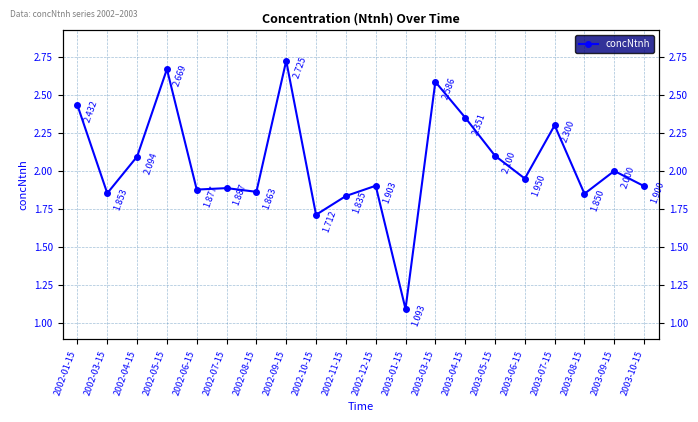

What is the label of the 14th point from the left?

2003-04-15